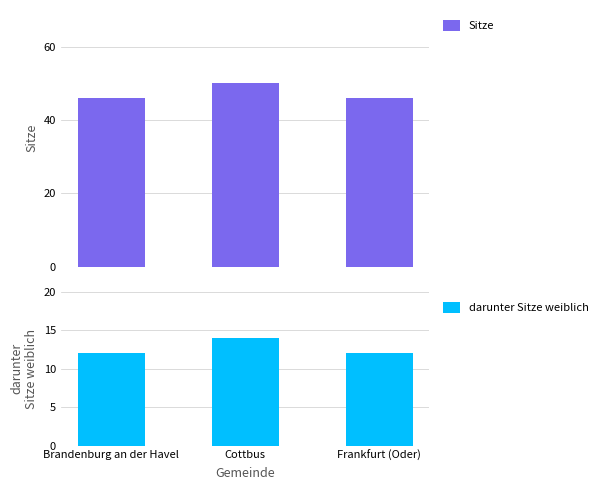

At which label is Sitze closest to 48?

Brandenburg an der Havel